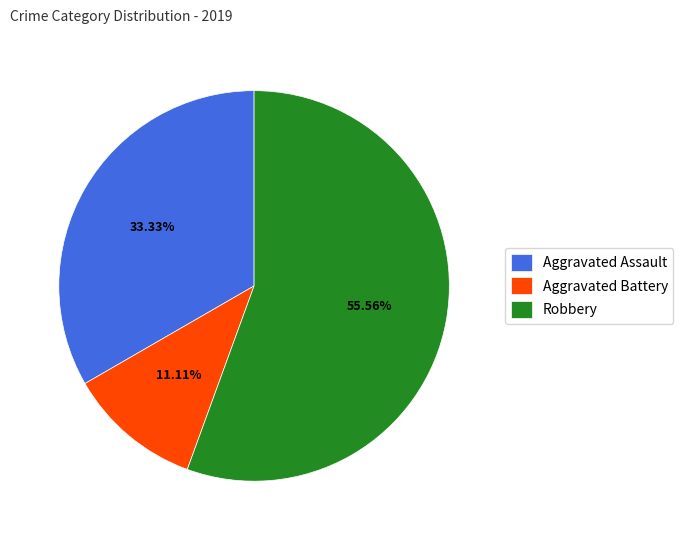

Count the number of slices in the pie.

3